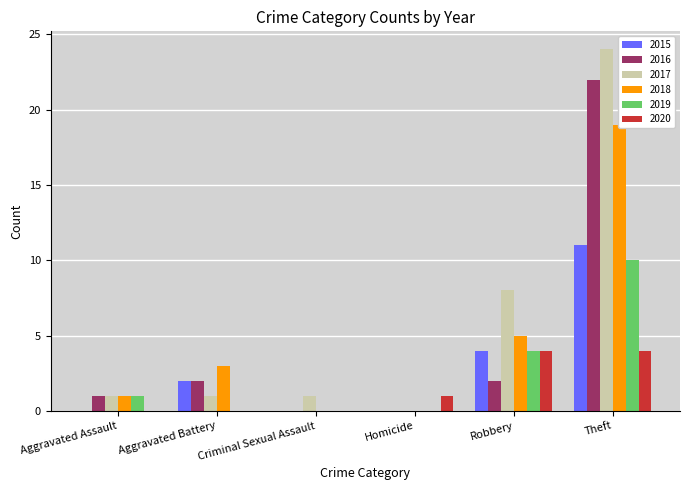

Which series has the widest spread of values?

2017